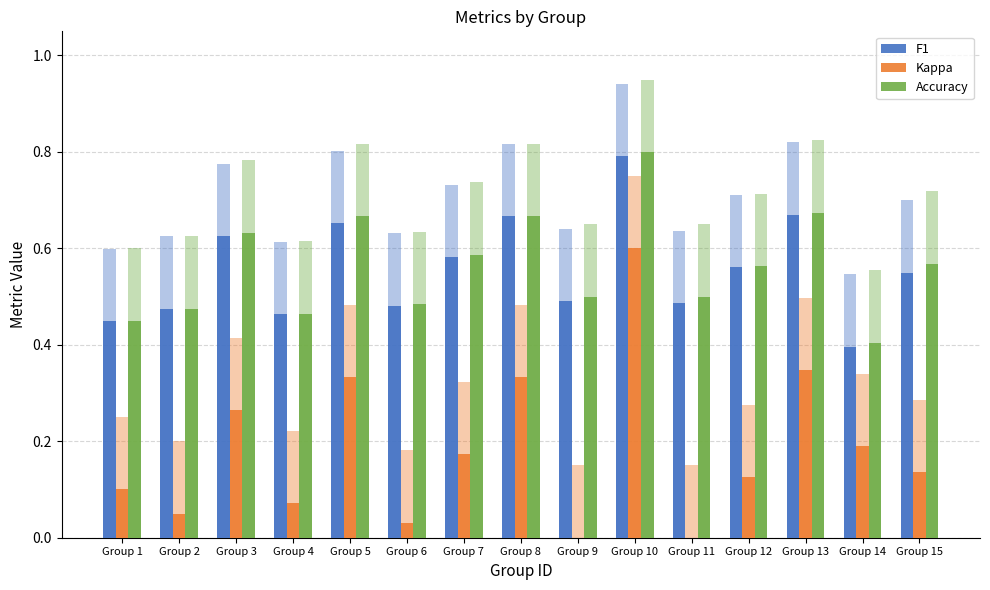

What is the sum of the F1 values at Group 11 and Group 7?

1.1